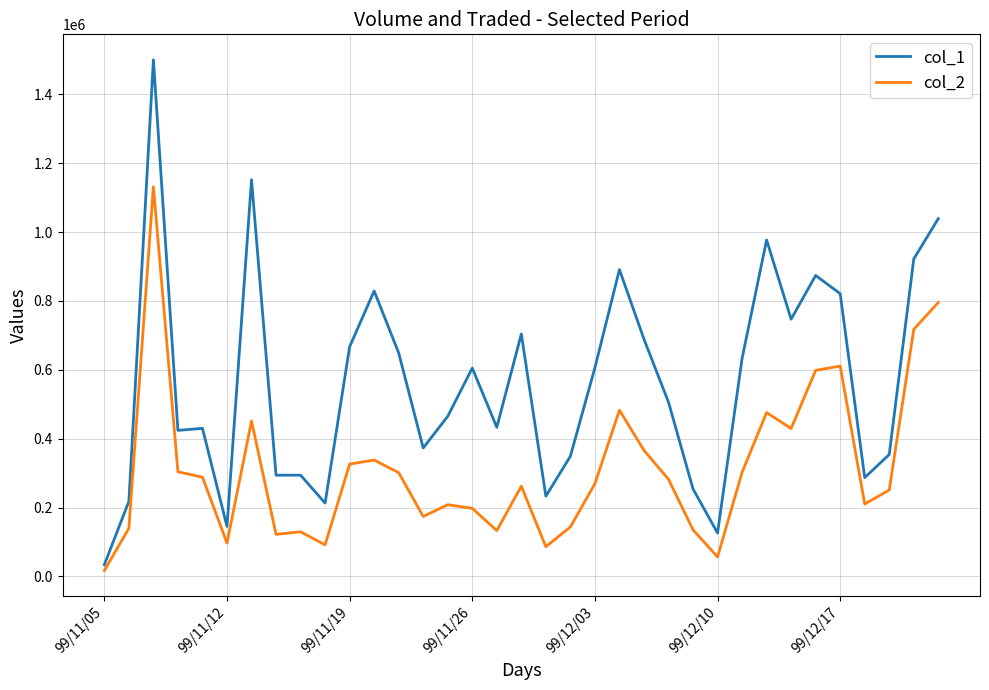

What are all the series names shown in the legend?

col_1, col_2